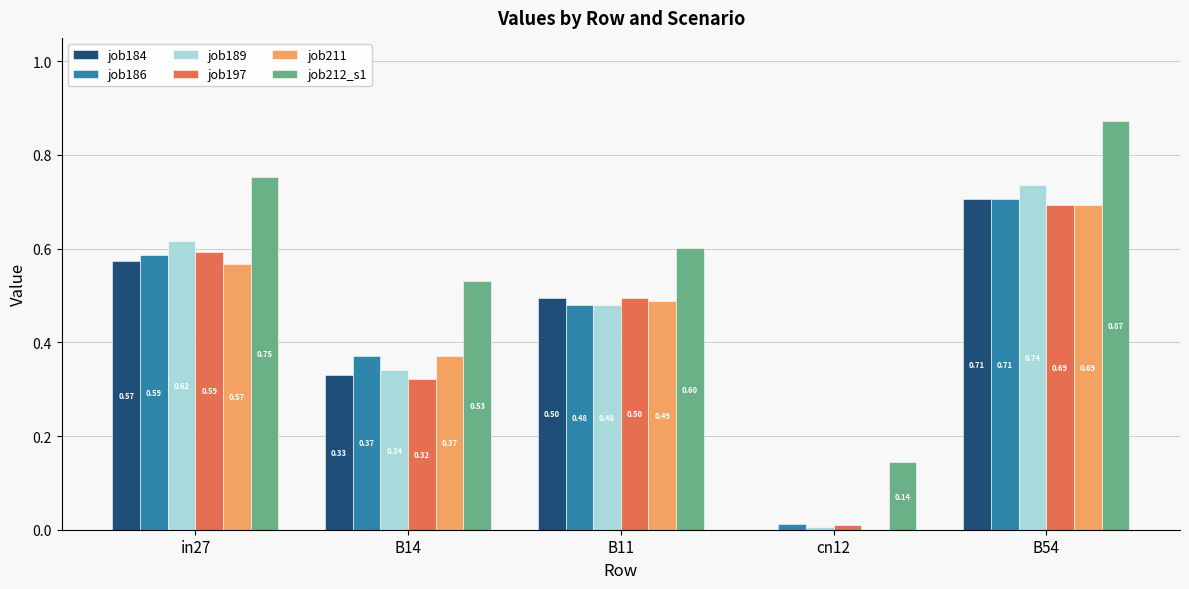

Which series has the largest total across all categories?

job212_s1